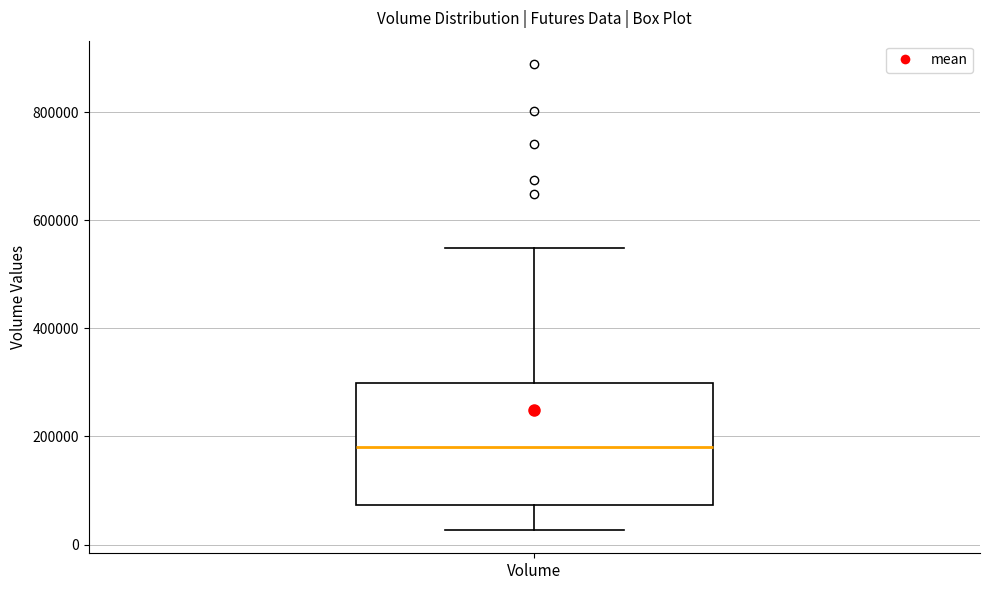

Read this box plot against the y-axis: the position of the median line, the range covered by the box, and the ends of both whiskers. The values are not printed on the chart, so give them approximately, as read against the axis.

median 180000, box 80000 to 300000, whiskers 20000 to 540000